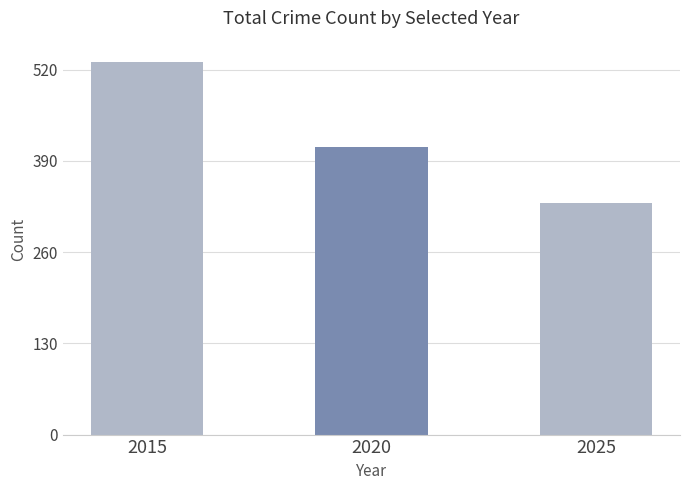

Does the chart contain stacked bars?

No